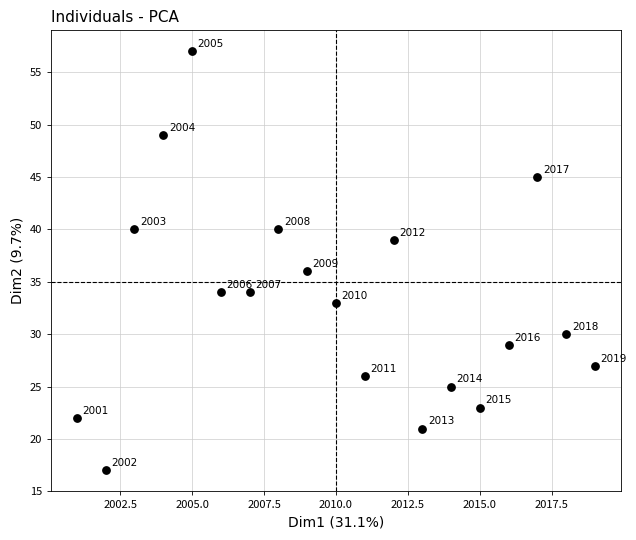

What is the range of Y values (max minus min)?

40